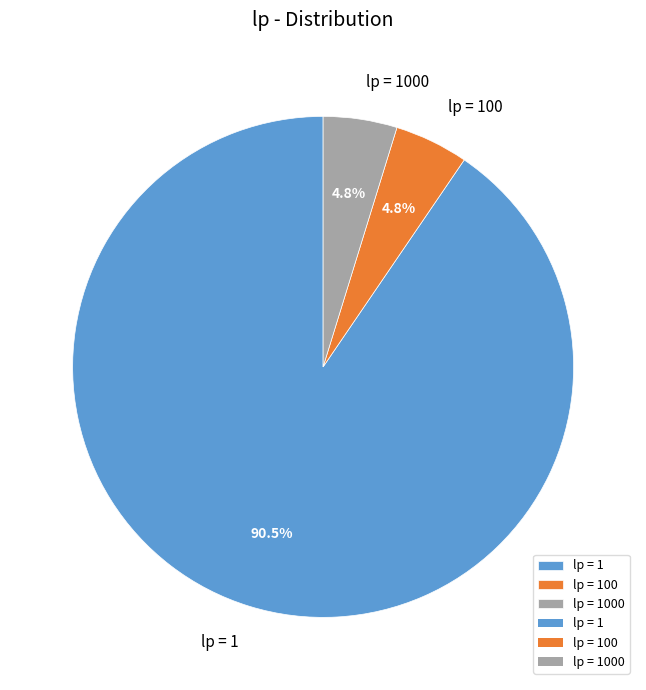

What is the largest slice in the pie chart?

lp = 1